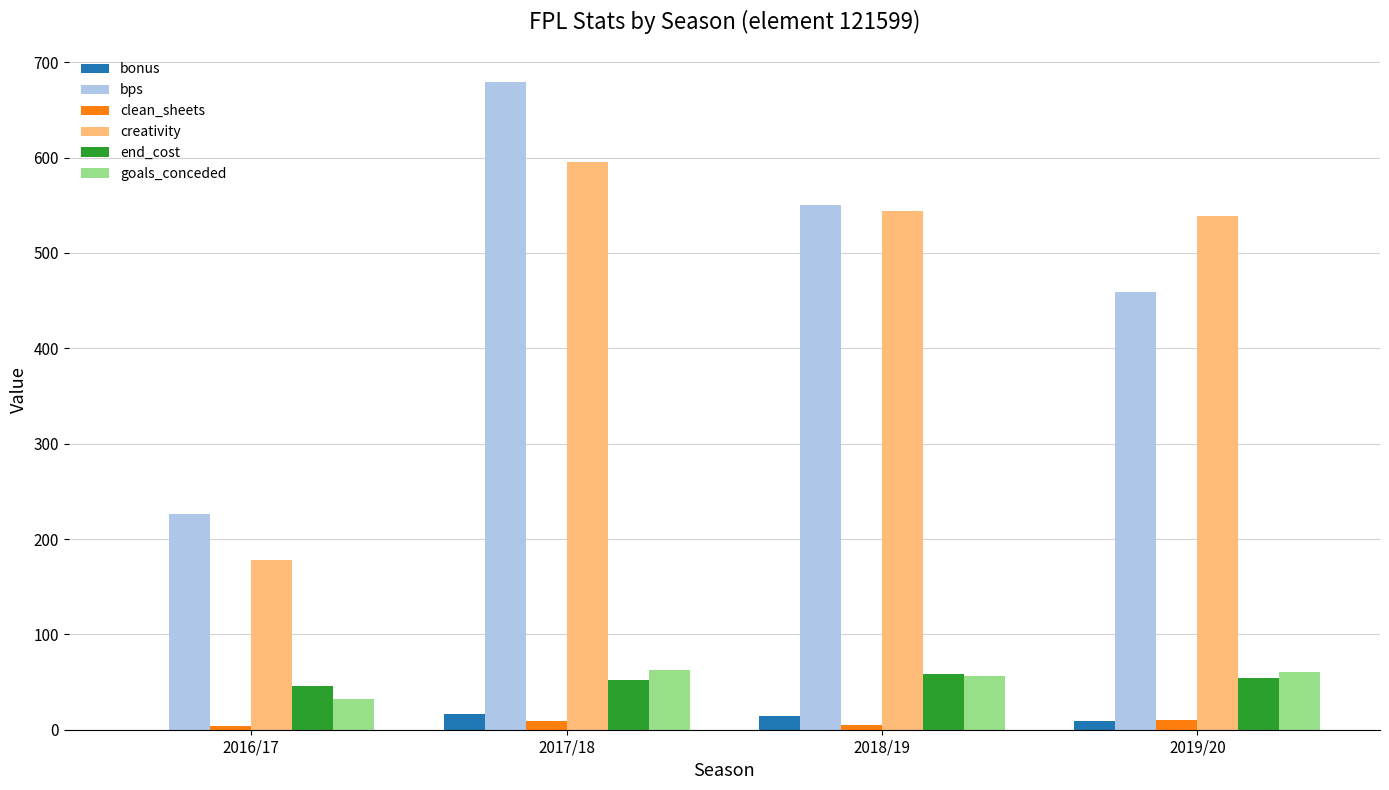

The end_cost series shows 54.0 at 2019/20. True or false?

True